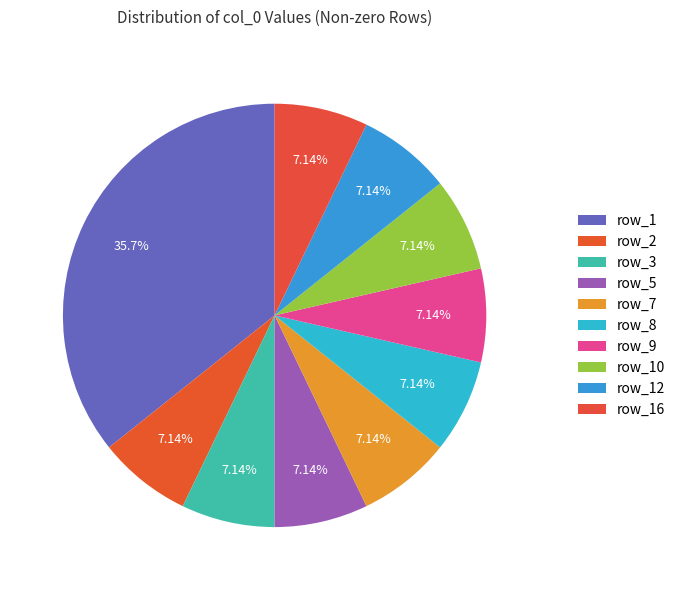

Count the number of slices in the pie.

10